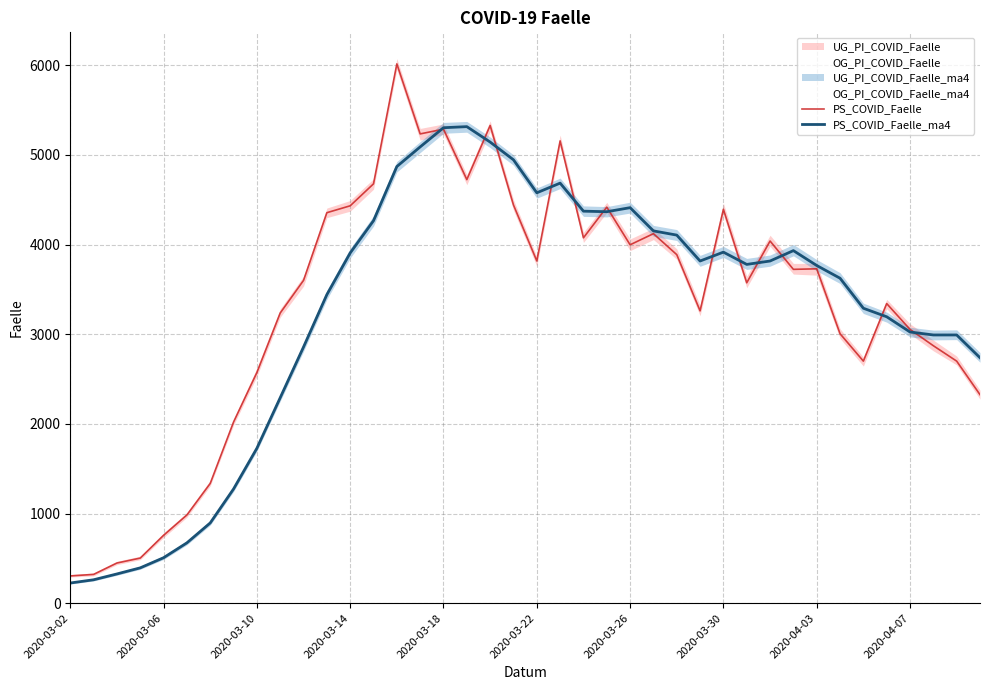

What is the maximum value for PS_COVID_Faelle?

6016